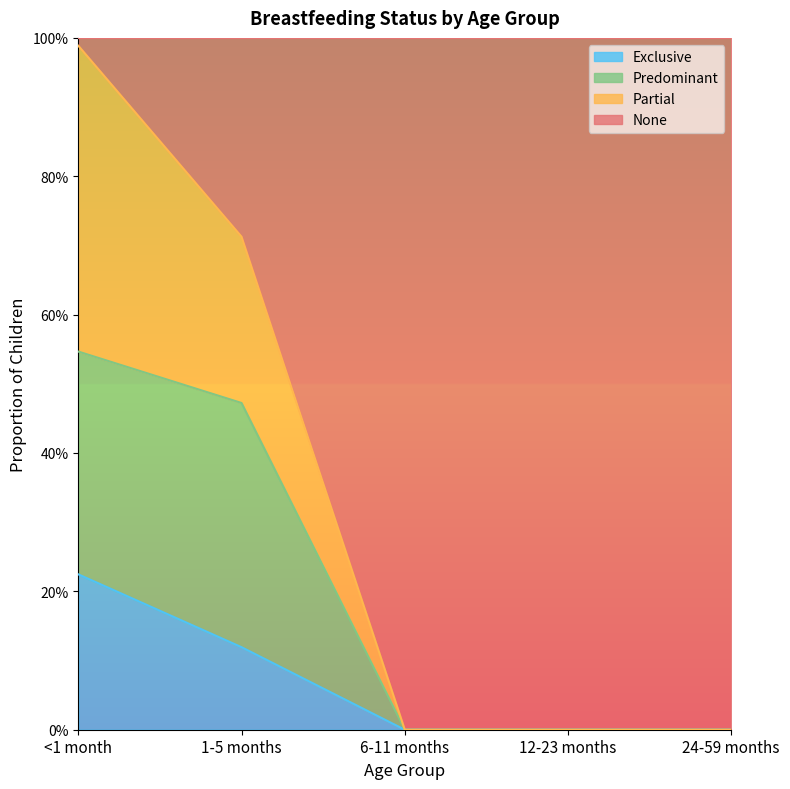

Does the chart have visible grid lines?

No